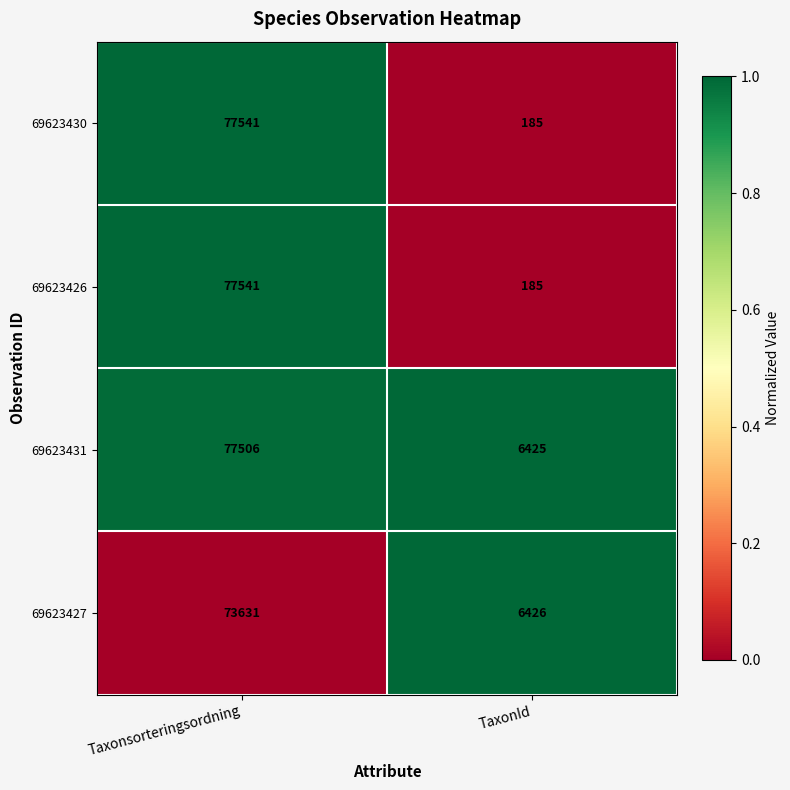

At which category does the chart reach its minimum across all series?

TaxonId